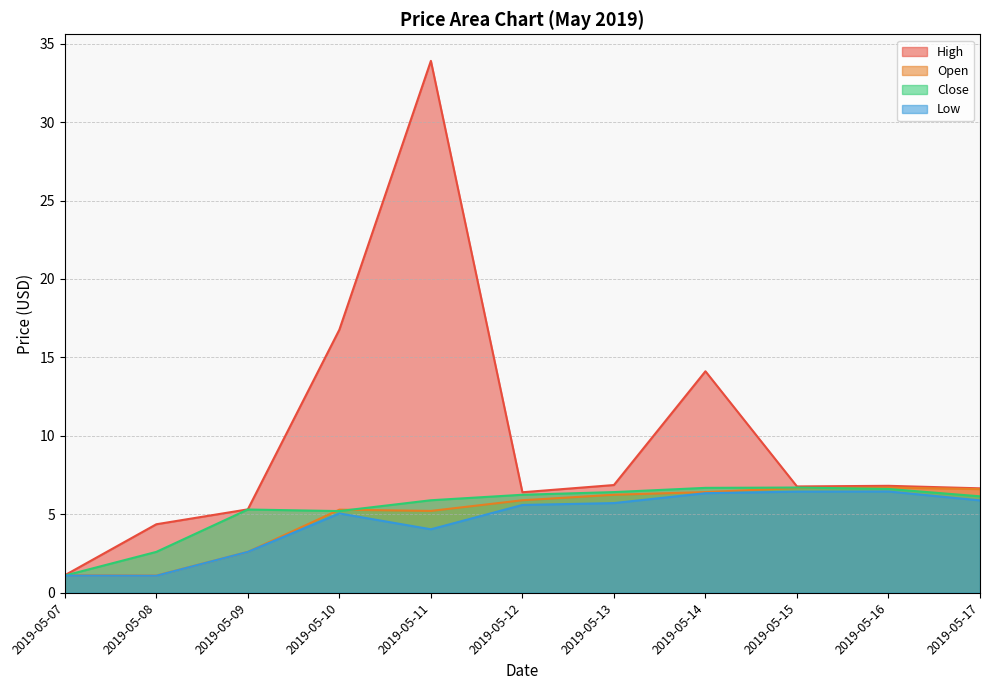

Reading right to left, list all the values displayed in this chart.

Open: 2019-05-17=6.6	2019-05-16=6.7	2019-05-15=6.7	2019-05-14=6.4	2019-05-13=6.2	2019-05-12=5.9	2019-05-11=5.2	2019-05-10=5.3	2019-05-09=2.6	2019-05-08=1.1	2019-05-07=1.1
High: 2019-05-17=6.7	2019-05-16=6.8	2019-05-15=6.8	2019-05-14=14.1	2019-05-13=6.9	2019-05-12=6.4	2019-05-11=33.9	2019-05-10=16.8	2019-05-09=5.3	2019-05-08=4.4	2019-05-07=1.1
Low: 2019-05-17=5.9	2019-05-16=6.5	2019-05-15=6.5	2019-05-14=6.3	2019-05-13=5.7	2019-05-12=5.6	2019-05-11=4.0	2019-05-10=5.1	2019-05-09=2.6	2019-05-08=1.1	2019-05-07=1.1
Close: 2019-05-17=6.2	2019-05-16=6.6	2019-05-15=6.7	2019-05-14=6.7	2019-05-13=6.4	2019-05-12=6.2	2019-05-11=5.9	2019-05-10=5.2	2019-05-09=5.3	2019-05-08=2.6	2019-05-07=1.1